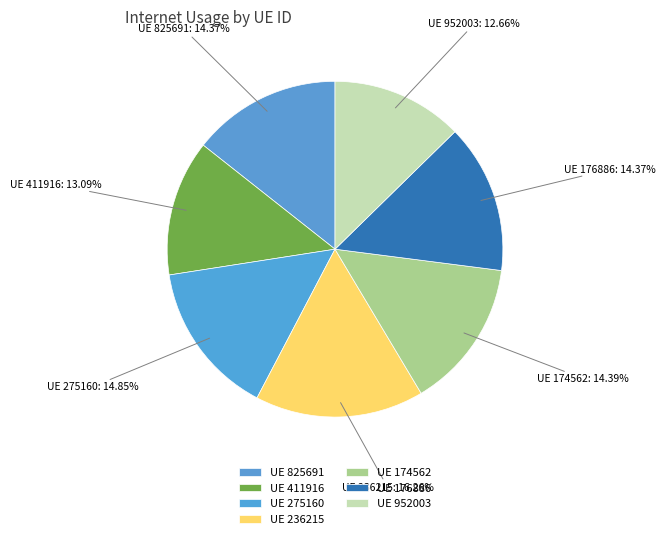

How many slices are in this pie chart?

7